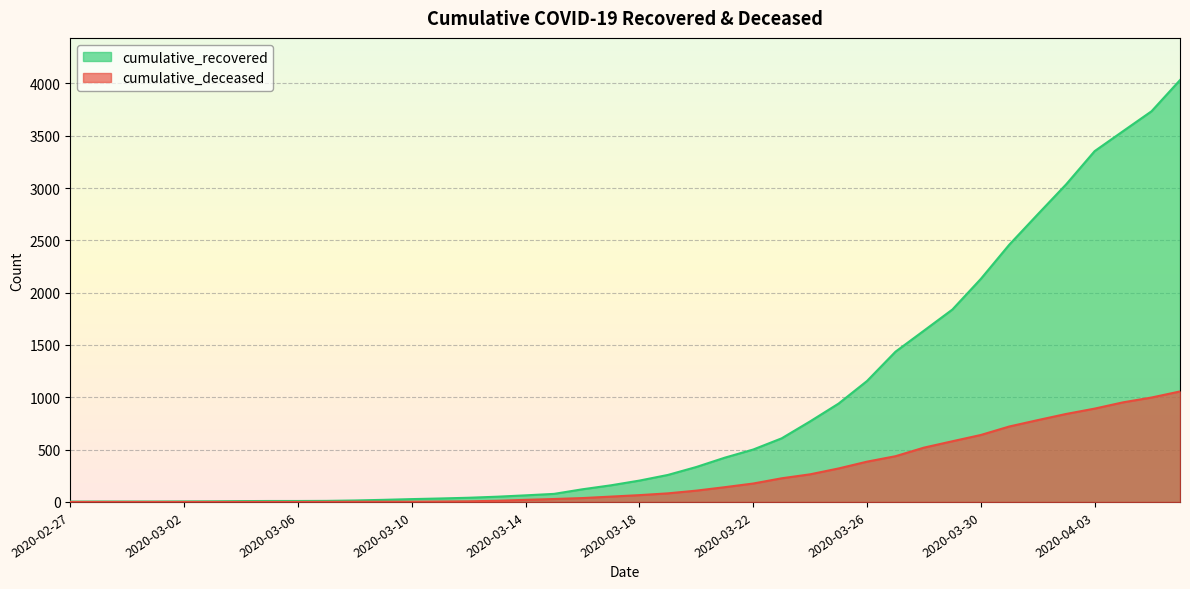

True or false: cumulative_recovered and cumulative_deceased intersect in this chart.

False